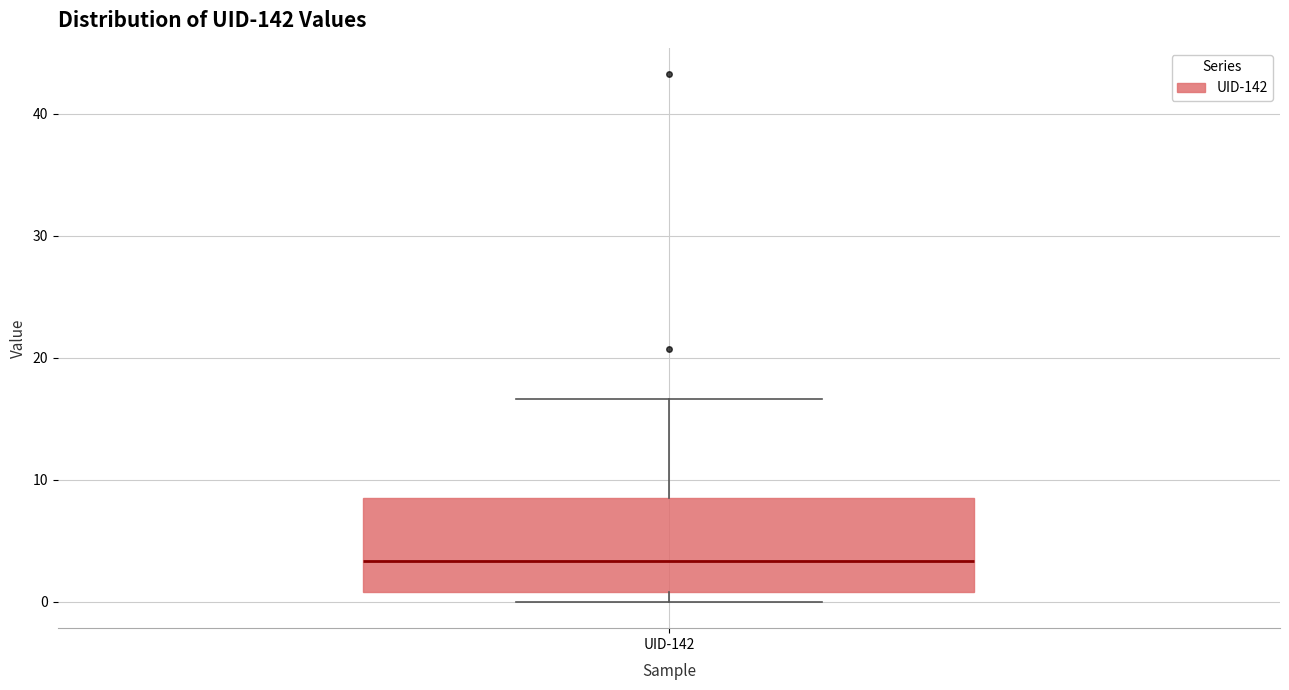

Where does the upper whisker of the box for UID-142 end on the y-axis? The values are not printed on the chart, so give them approximately, as read against the axis.

17